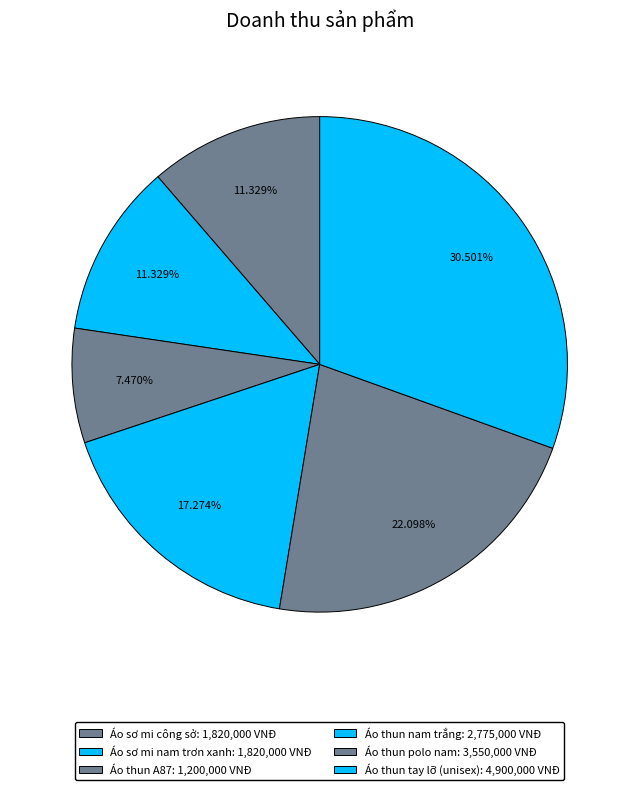

To the nearest percent, what is the difference between the largest and smallest slice percentages?

23%